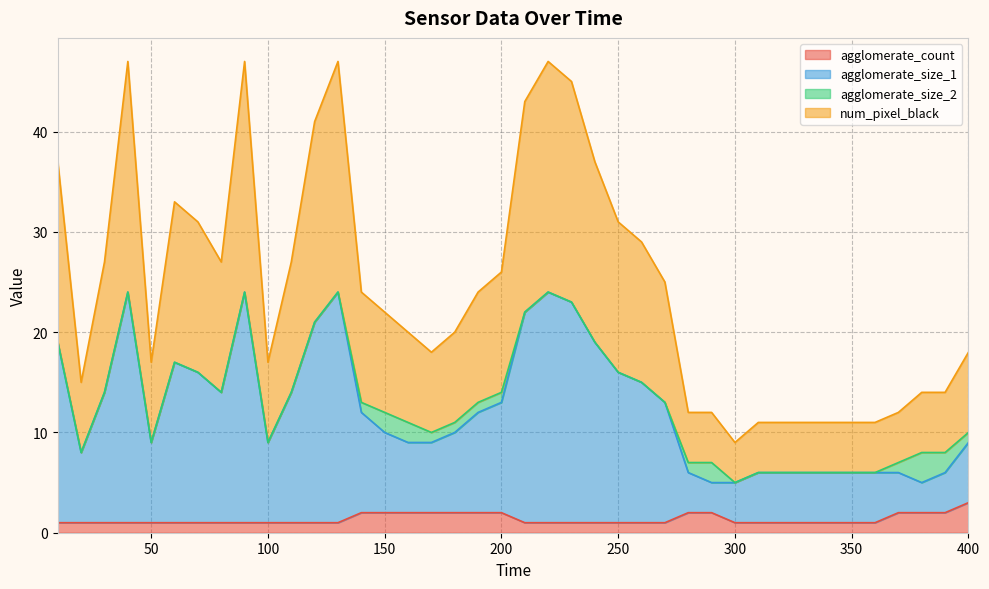

How many lines are shown in the chart?

4